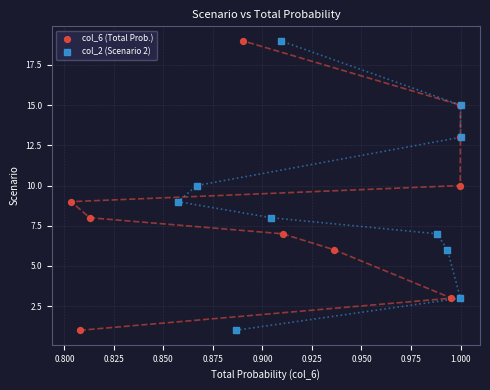

What are all the series names shown in the legend?

col_6 (Total Prob.), col_2 (Scenario 2)